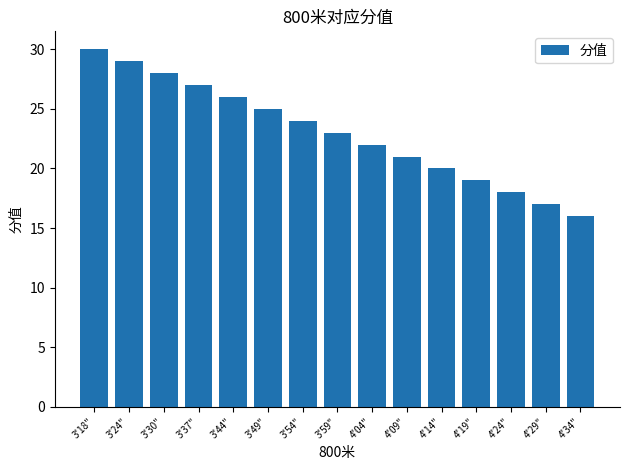

Approximately how many times larger is the value at 4'14" compared to 3'37"?

0.7